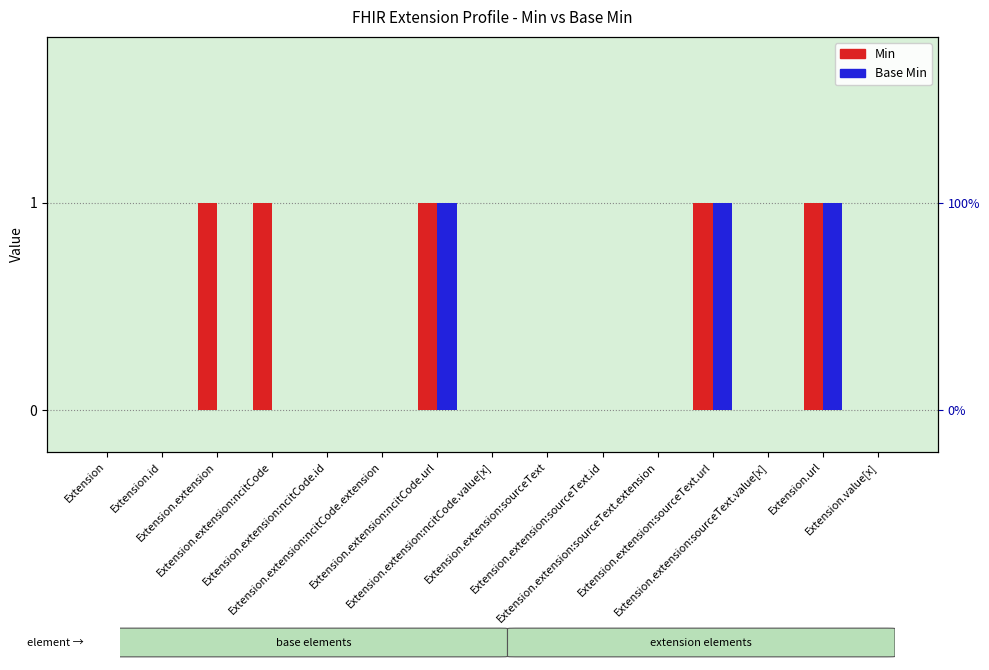

Reading right to left, transcribe all the data shown in this chart.

Min: 0	1	0	1	0	0	0	0	1	0	0	1	1	0	0
Base Min: 0	1	0	1	0	0	0	0	1	0	0	0	0	0	0